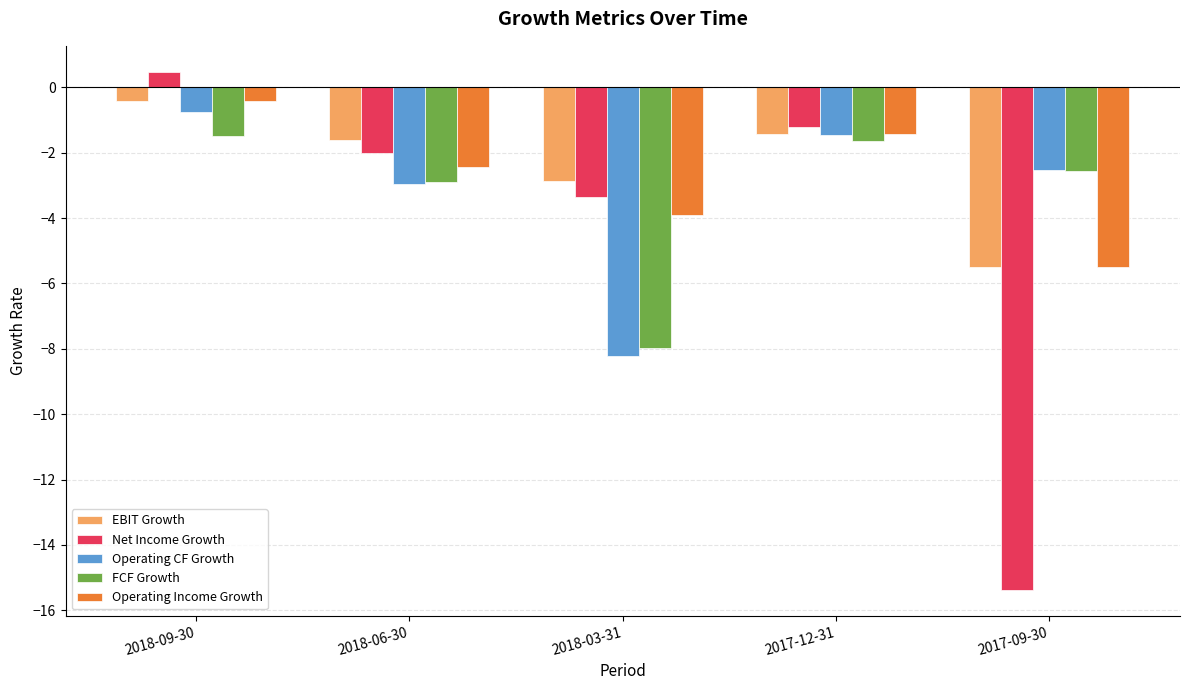

What is the difference between the Operating Income Growth values at 2017-12-31 and 2017-09-30?

4.1